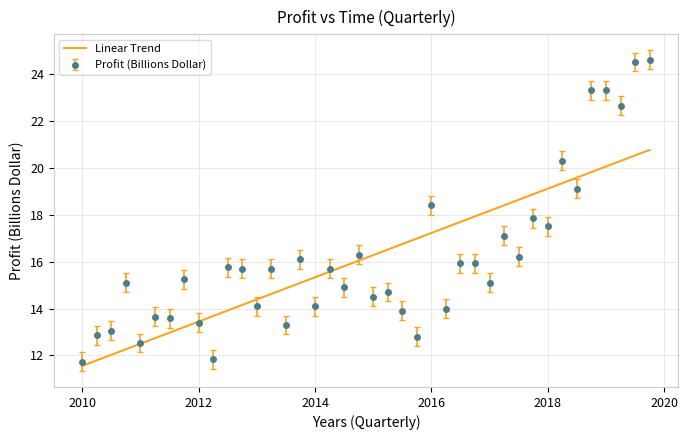

What is the lowest value of the Profit (Billions Dollar) series?

11.7